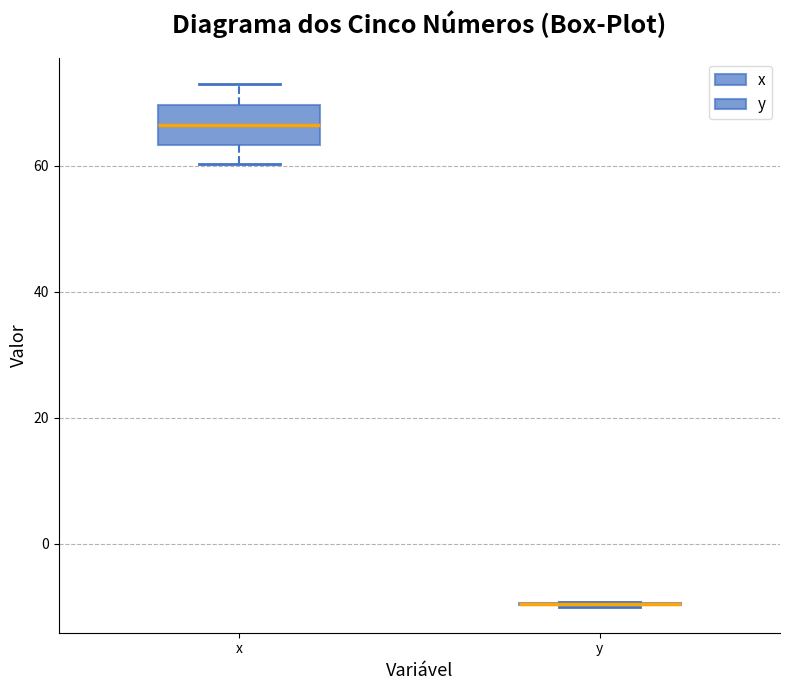

Reading left to right, transcribe this box plot: for each box, give where its median line is, the range the box spans, and where its two whiskers end, as read against the y-axis. The values are not printed on the chart, so give them approximately, as read against the axis.

x: median 66, box 64 to 70, whiskers 60 to 74
y: box collapsed to a line at -10, whiskers -10 to -10